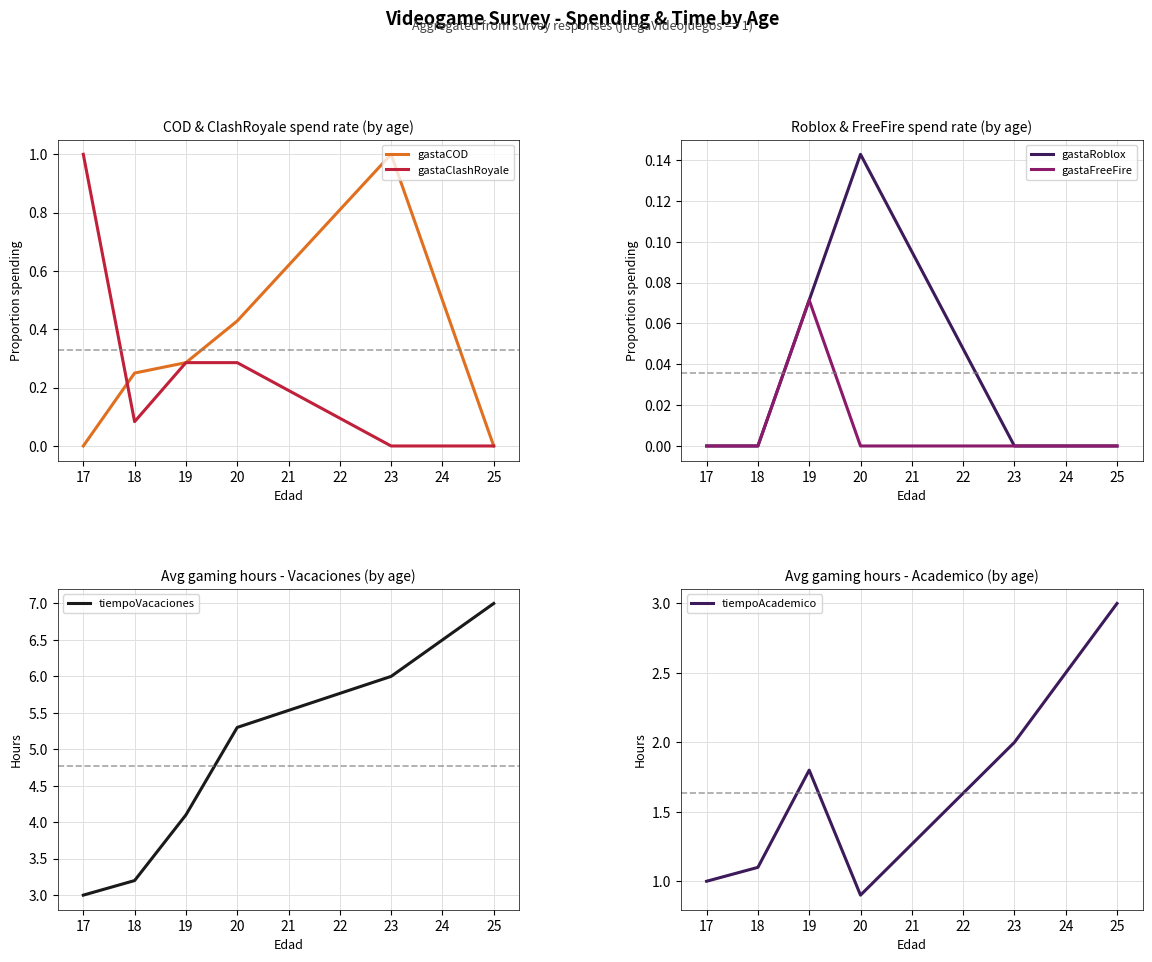

True or false: gastaCOD and tiempoVacaciones cross at least once.

False